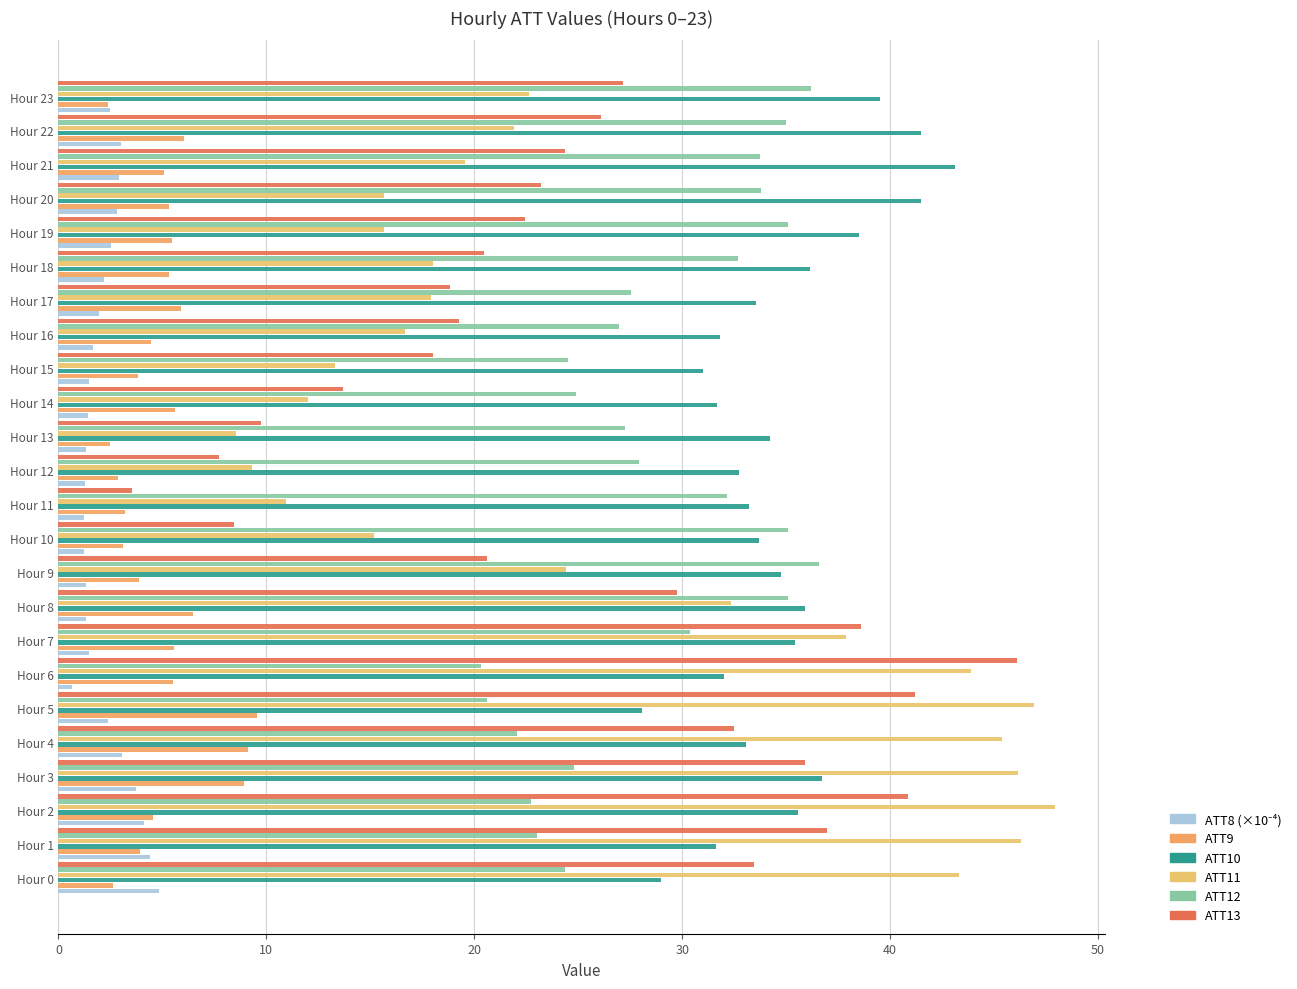

How many data points in ATT11 are less than 21?

12